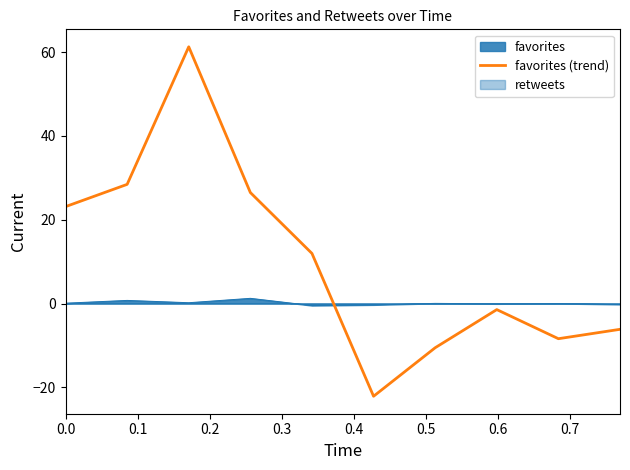

What is the difference between the maximum and minimum values?

83.4